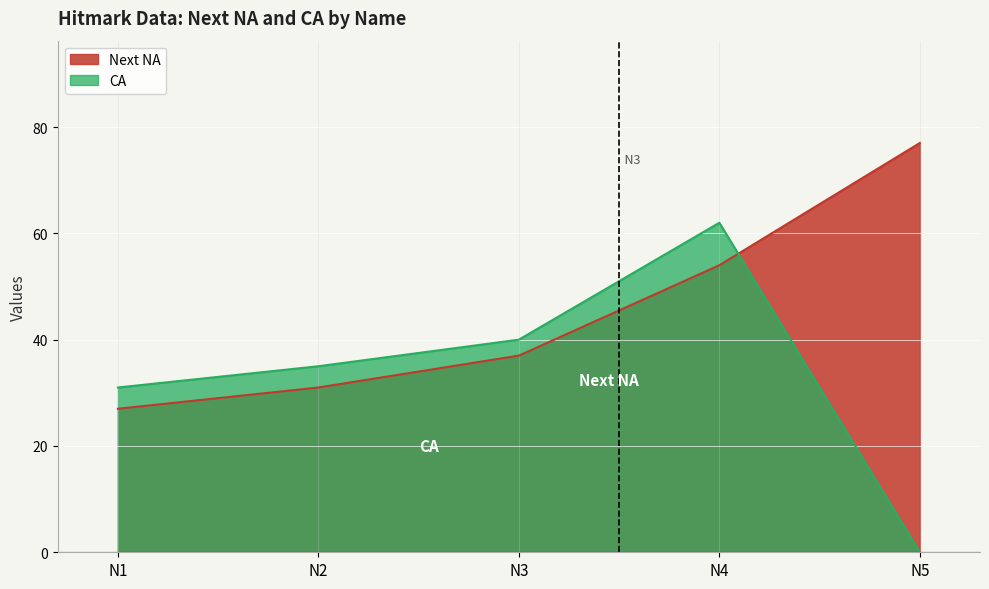

What is the sum of all CA values?

168